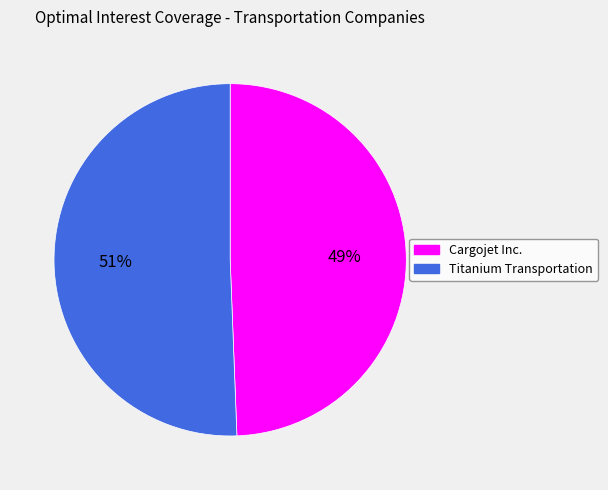

Count the number of slices in the pie.

2